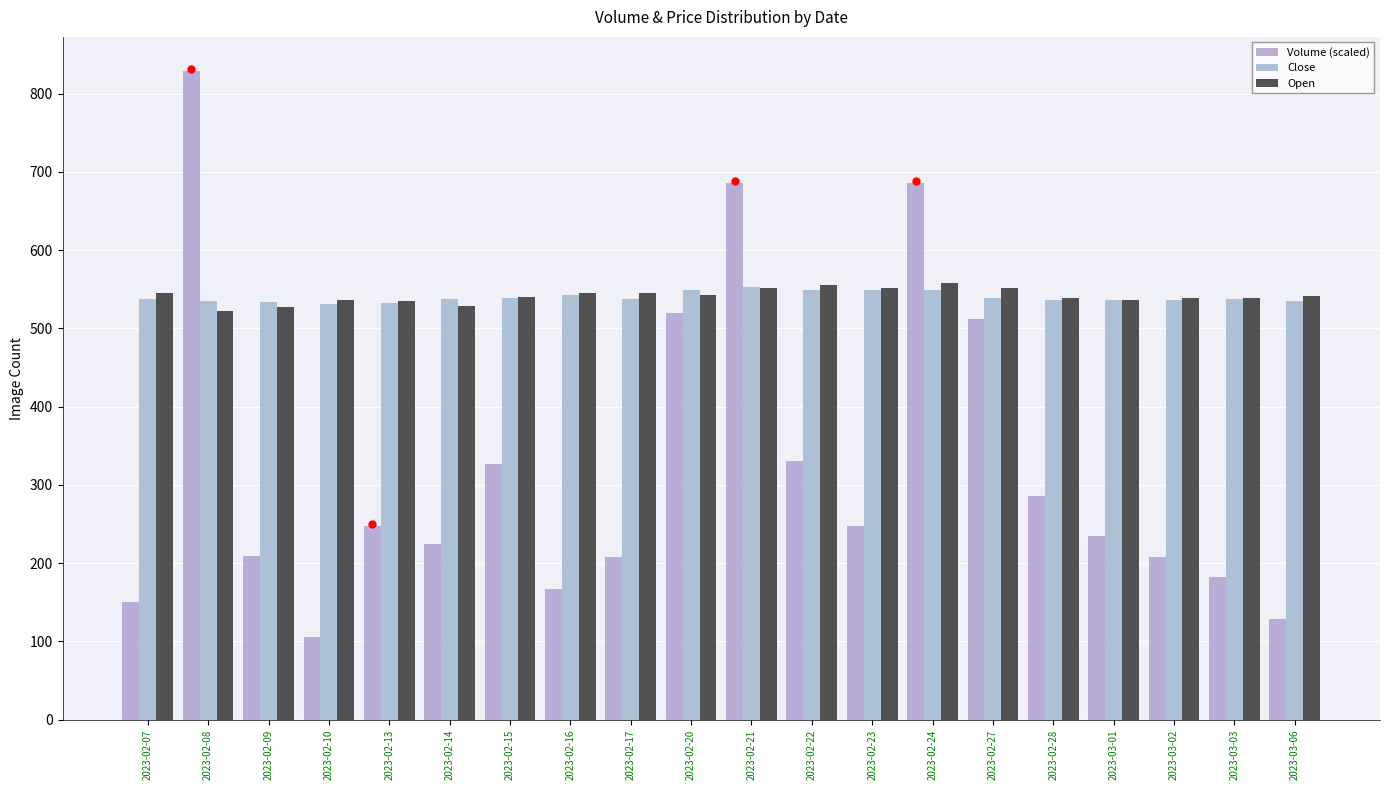

At which label does Open first exceed 540?

2023-02-07